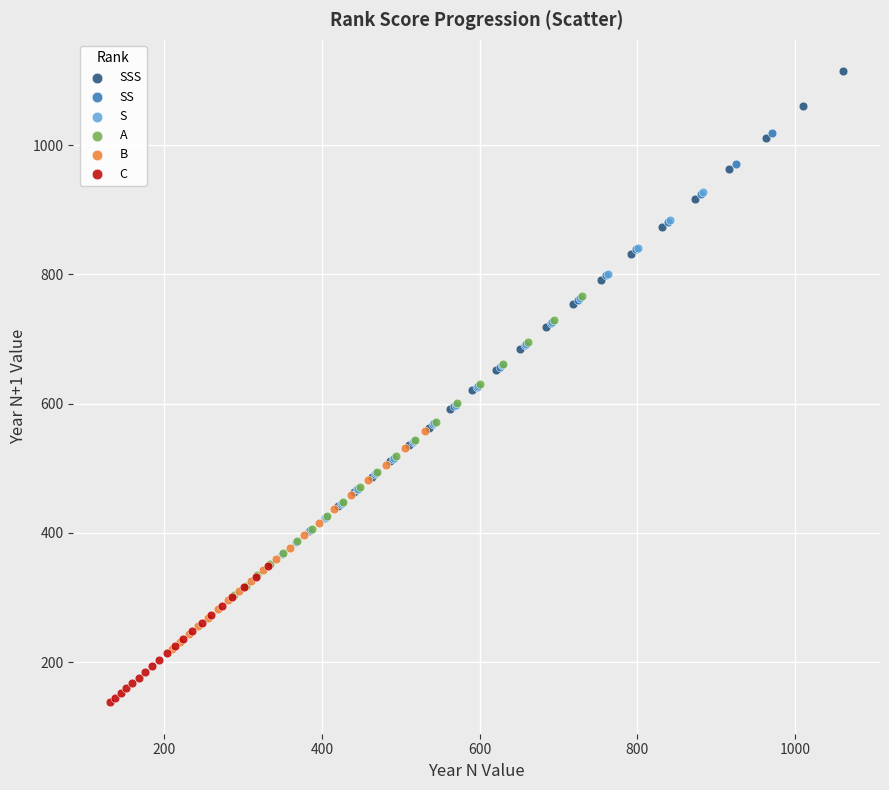

Which series has the largest Y range (max minus min)?

SSS